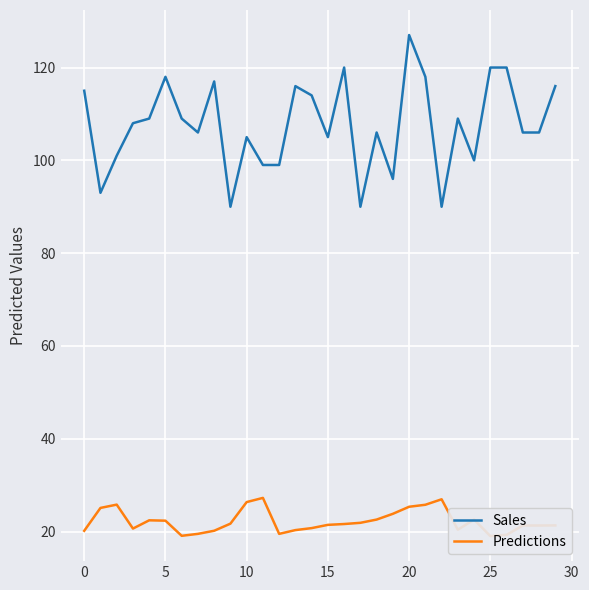

Which category has the highest value in the Sales series?

20